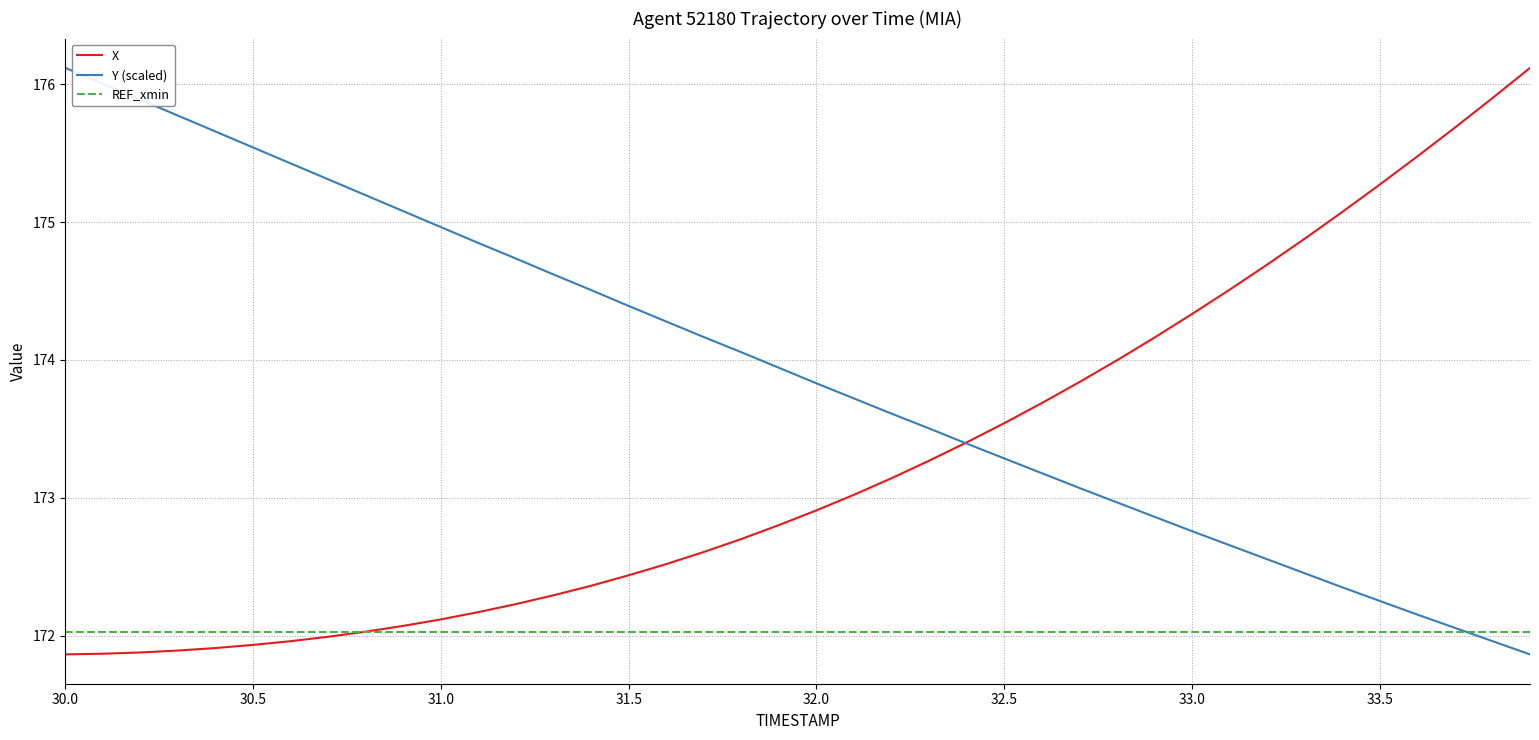

True or false: X and Y (scaled) intersect in this chart.

True